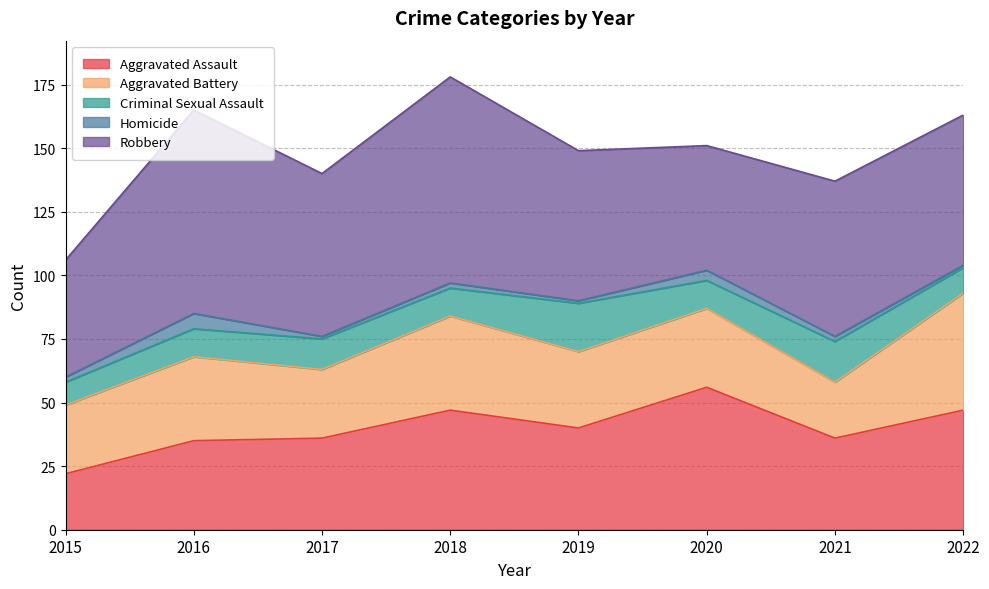

In Criminal Sexual Assault, how many points are lower than both neighbors (excluding endpoints)?

2